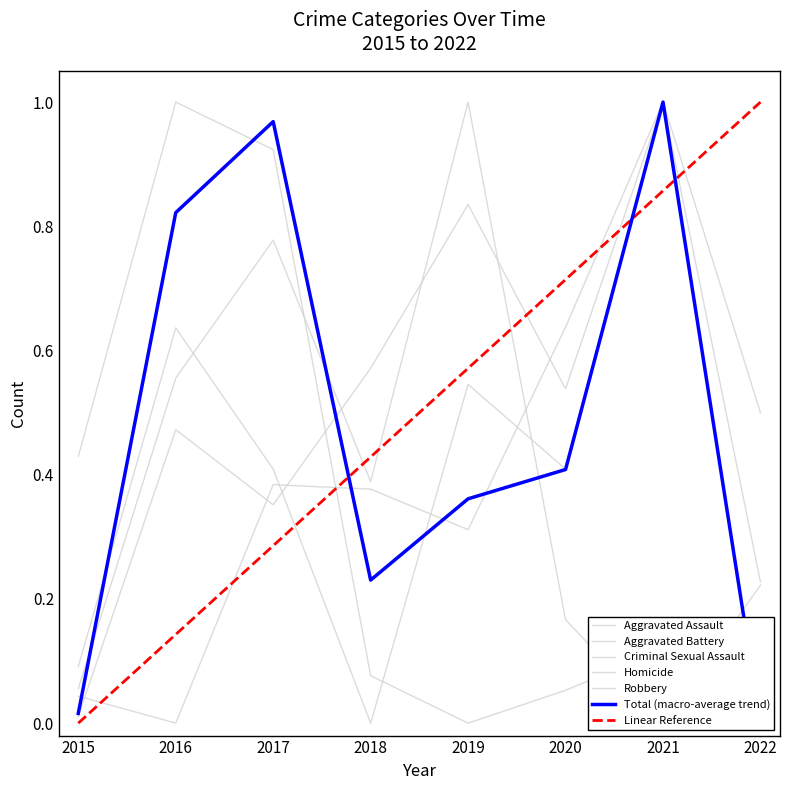

Rank the categories by Total value from highest to lowest.

2021, 2017, 2016, 2020, 2019, 2018, 2015, 2022